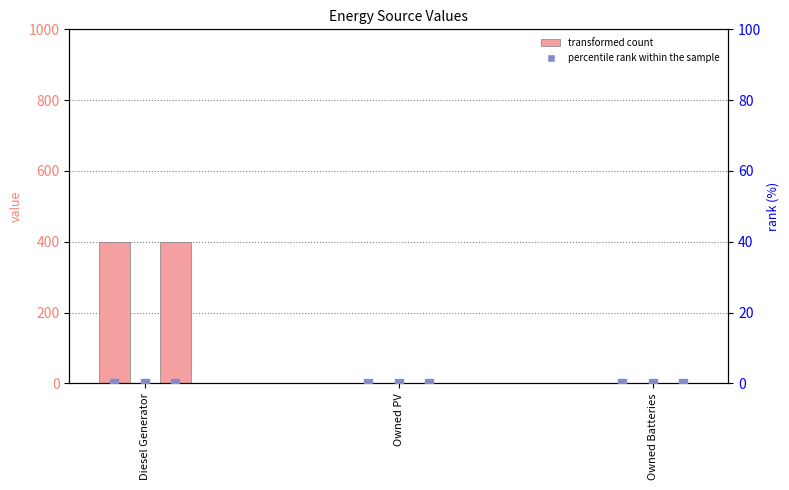

At which category is the sum across all series the highest?

Diesel Generator